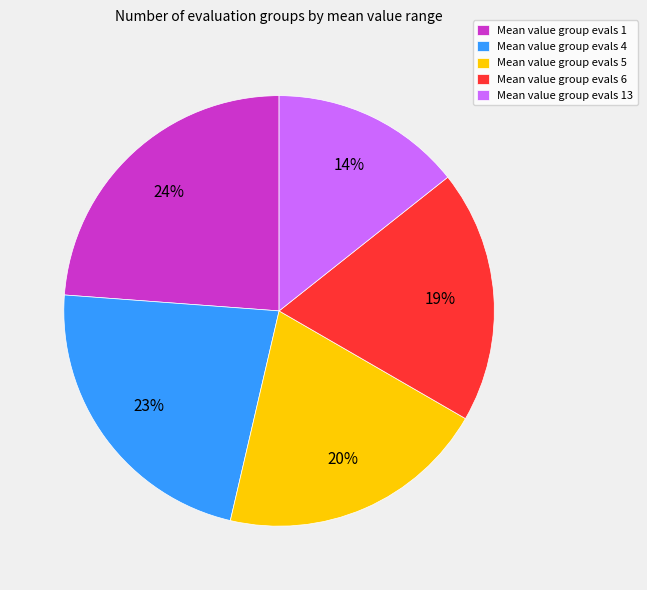

To the nearest percent, what portion does Mean value group evals 6 represent?

19%